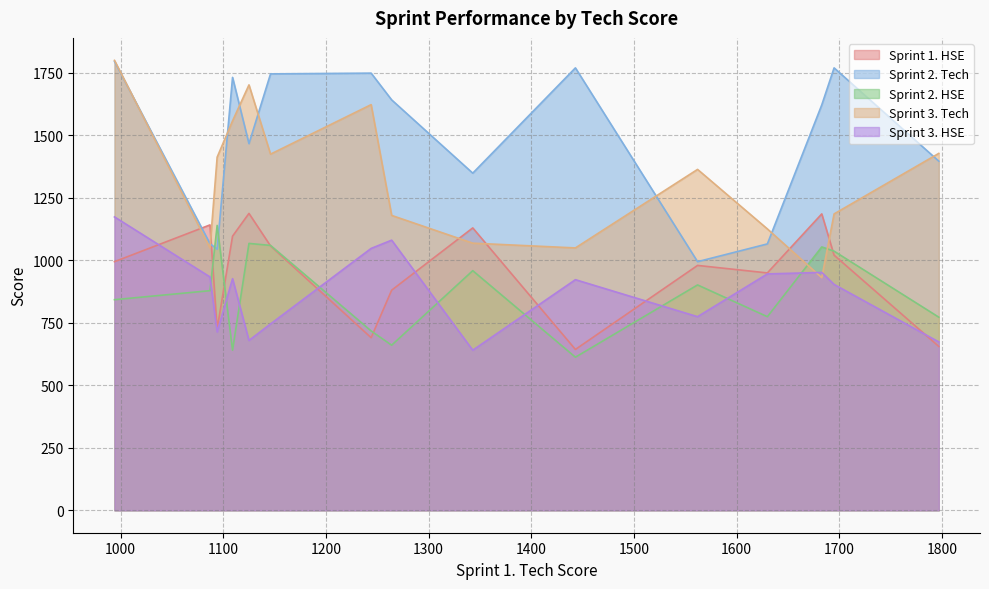

Does the chart display data point markers on the line(s)?

No